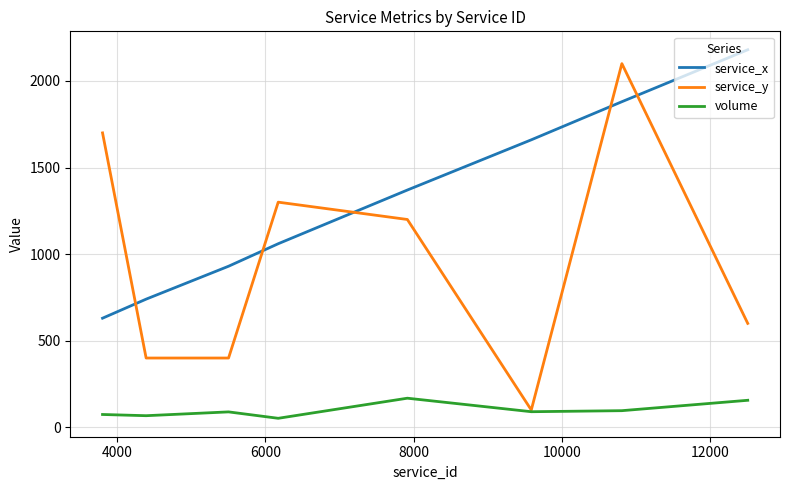

Which series has the largest total across all categories?

service_x